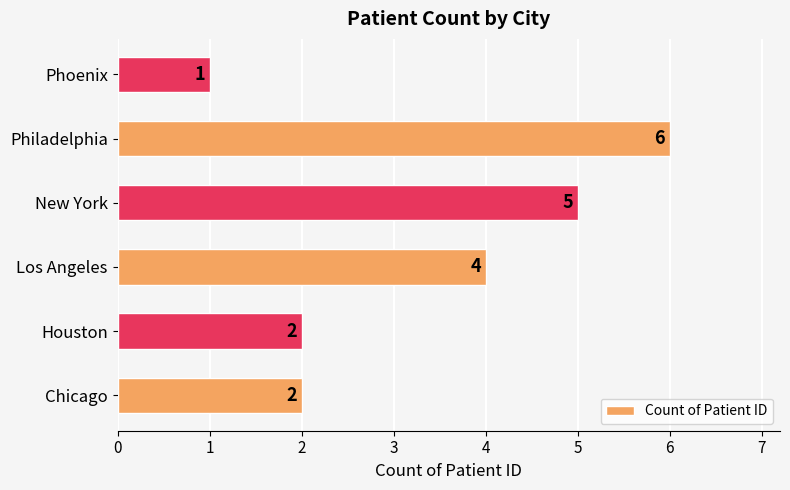

Is it true that the value at Chicago is 2?

True